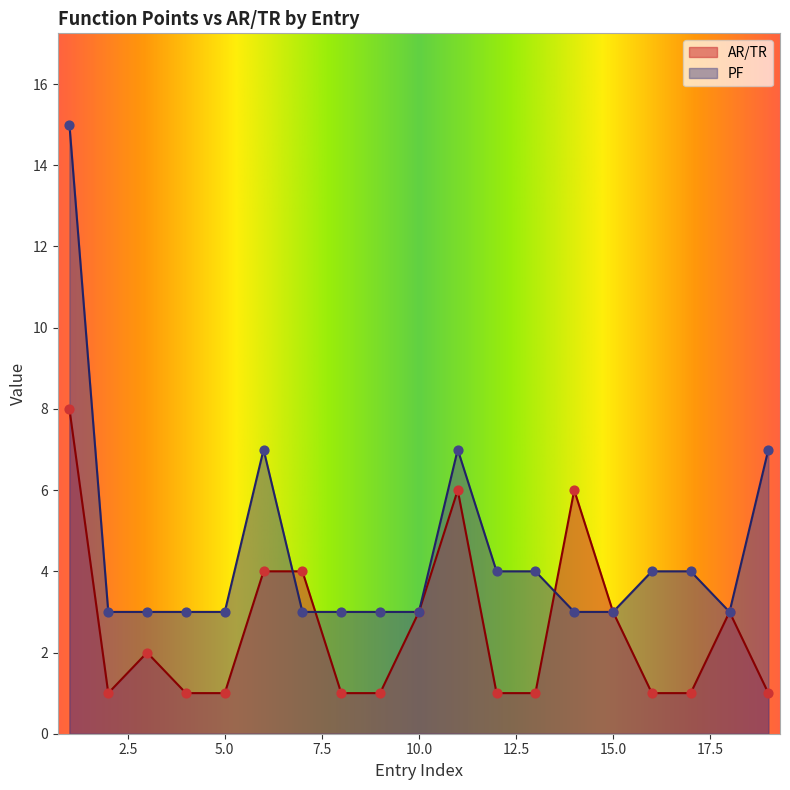

Is the value of AR/TR at 14 greater than the value of PF at 12?

Yes